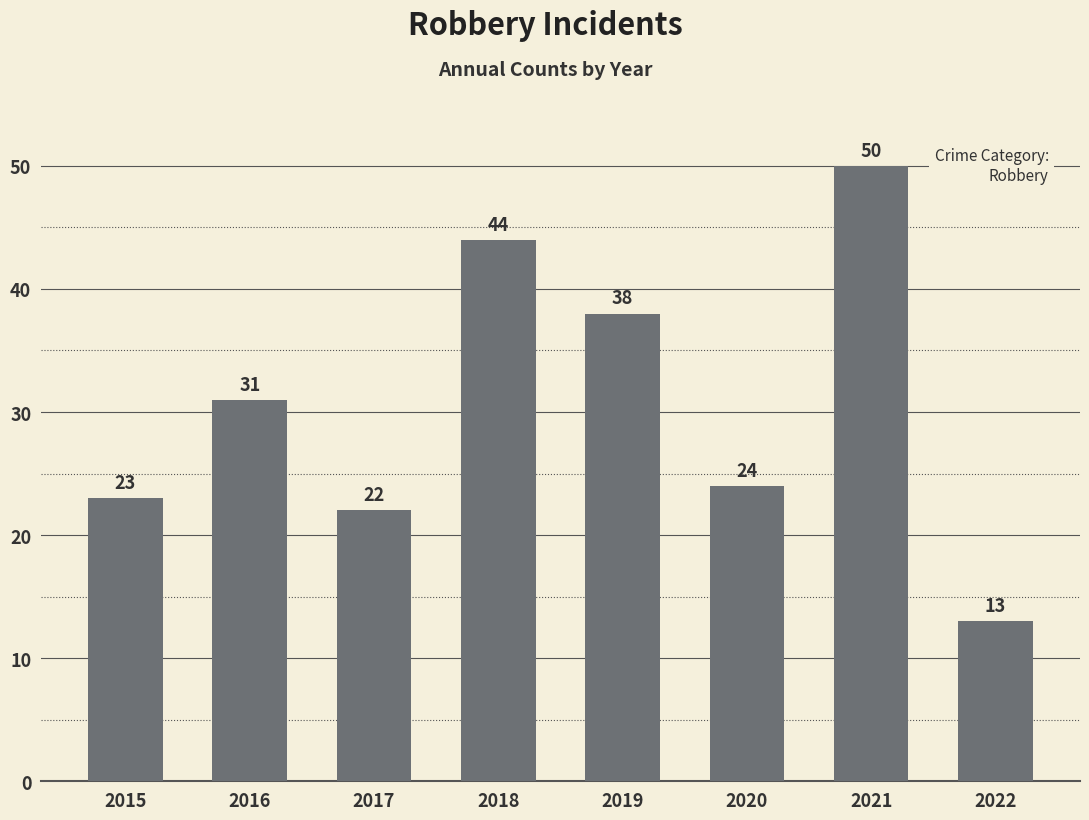

What value does the data have at 2016?

31